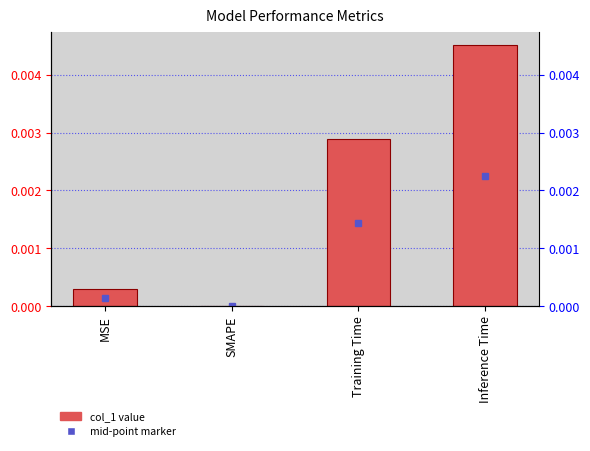

What is the label of the 1st bar from the left?

MSE